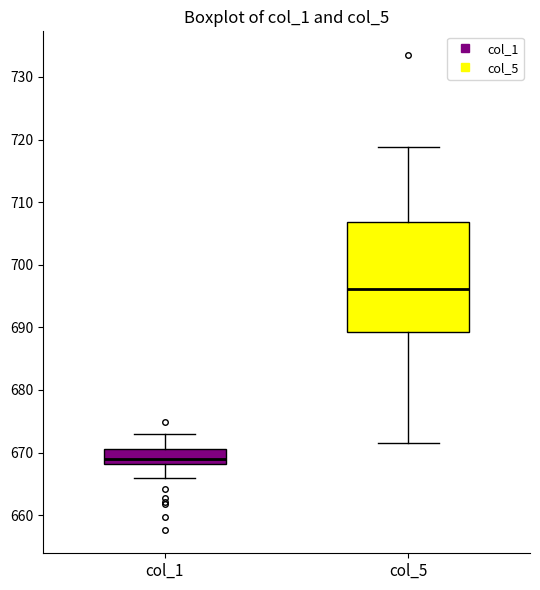

Where does the median line of the box for col_1 sit on the y-axis? The values are not printed on the chart, so give them approximately, as read against the axis.

669